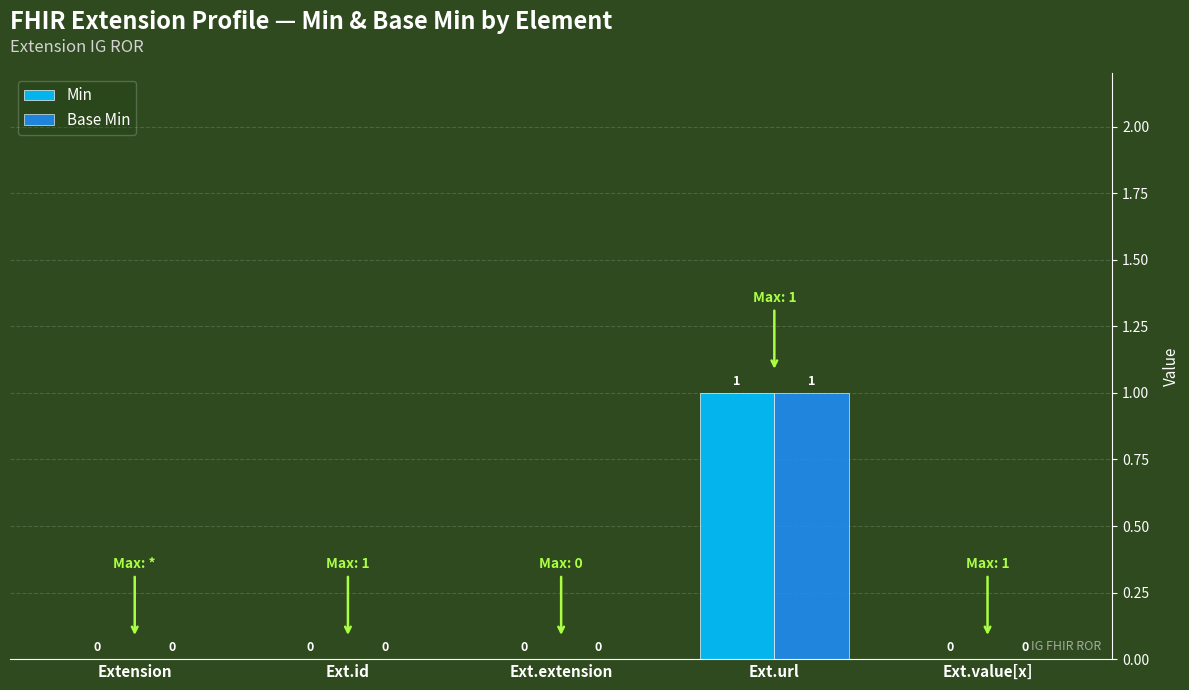

Reading left to right, extract all data points from this chart.

Min: 0	0	0	1	0
Base Min: 0	0	0	1	0